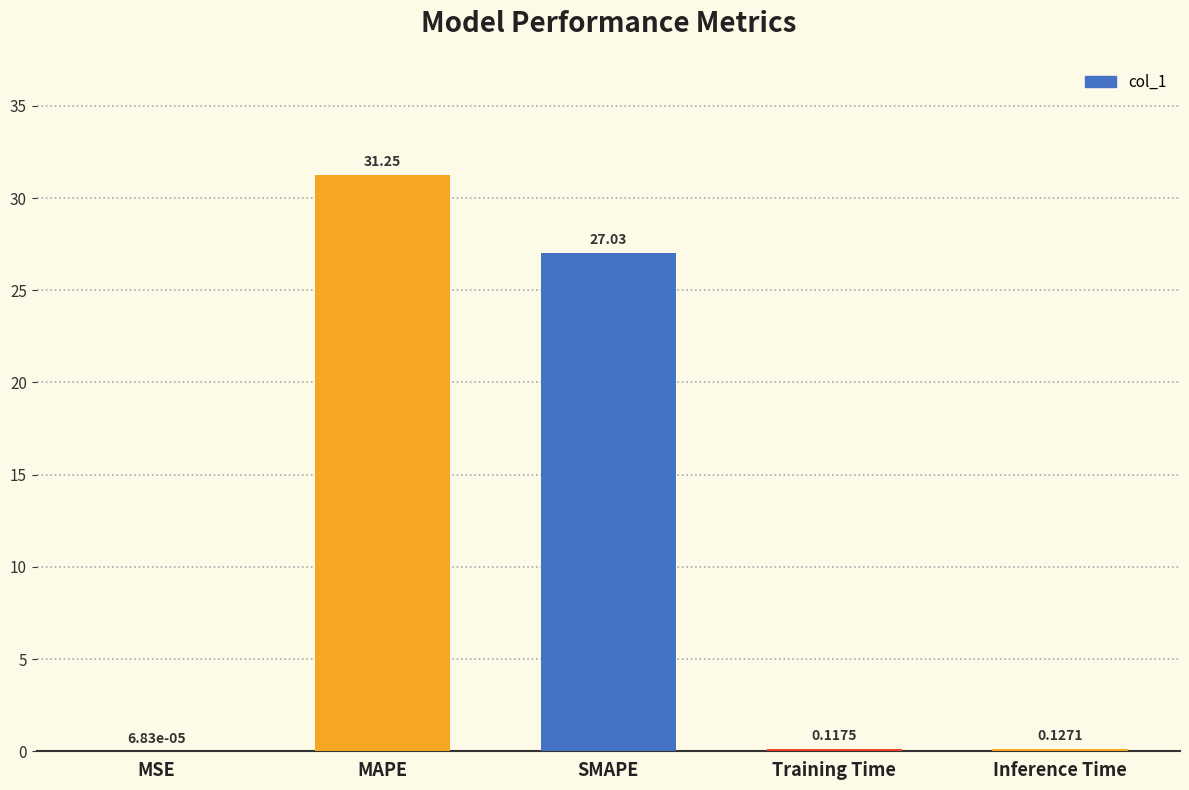

What is the sum of all values?

58.5